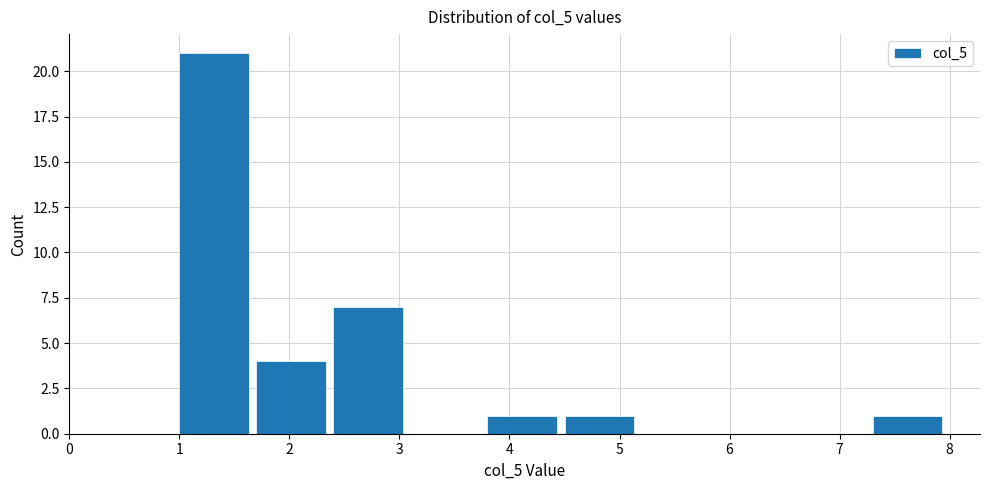

Which range on the x-axis has the tallest bar?

1.0 to 1.7